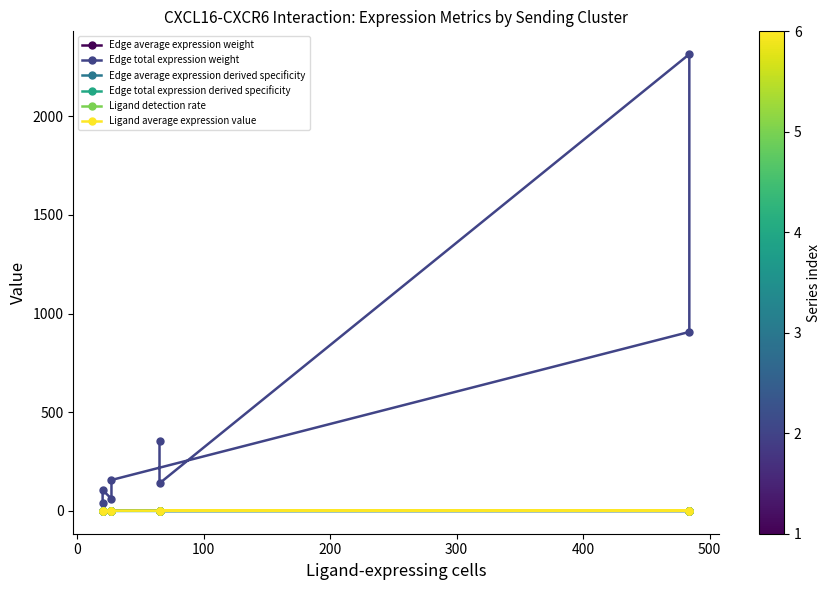

The value of Edge total expression weight at 500 is 59.4. True or false?

False